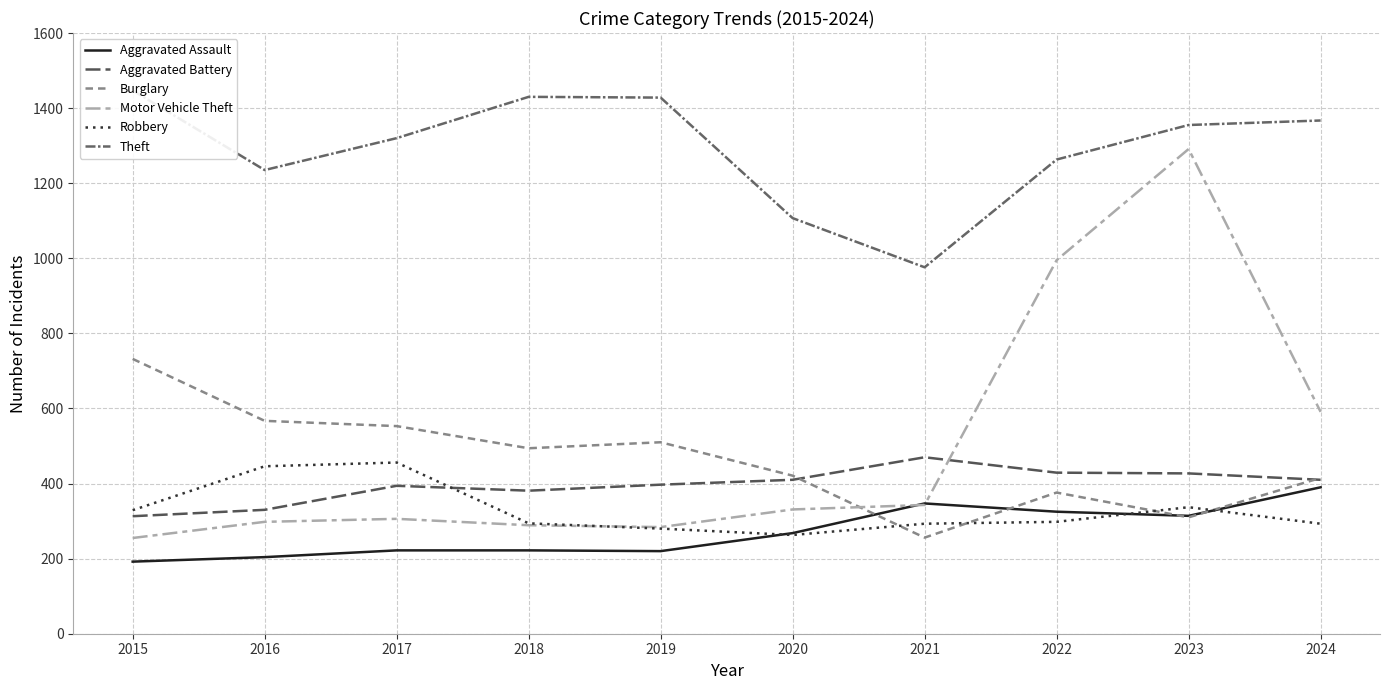

The value of Theft at 2023 is 1763. True or false?

False